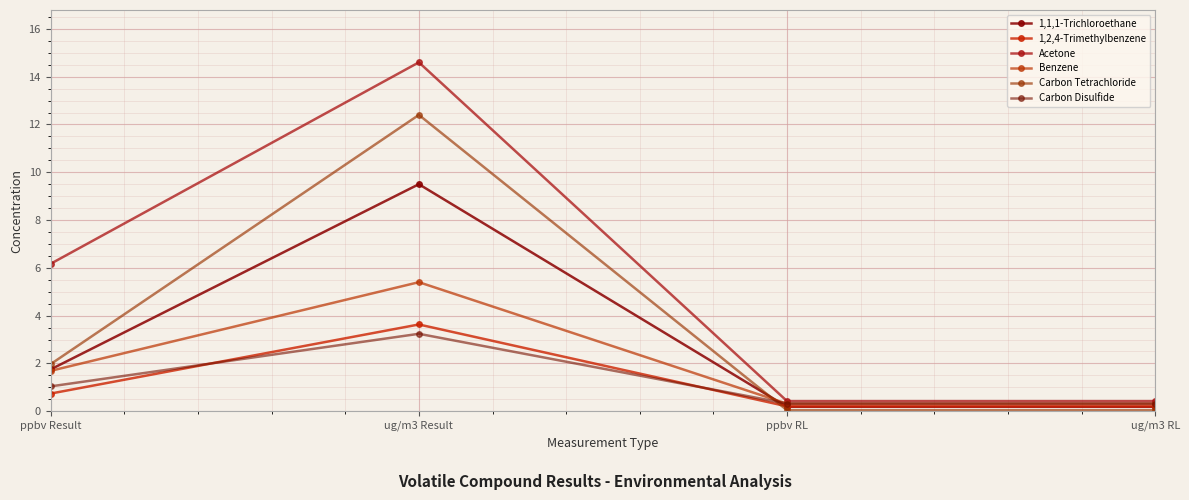

What is the sum of all 1,1,1-Trichloroethane values?

11.6